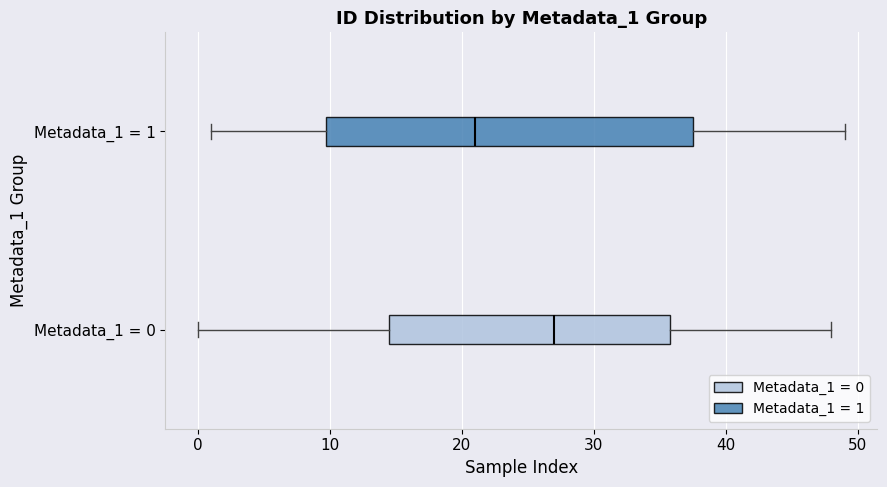

Which box is the widest, from its left edge to its right edge?

Metadata_1 = 1